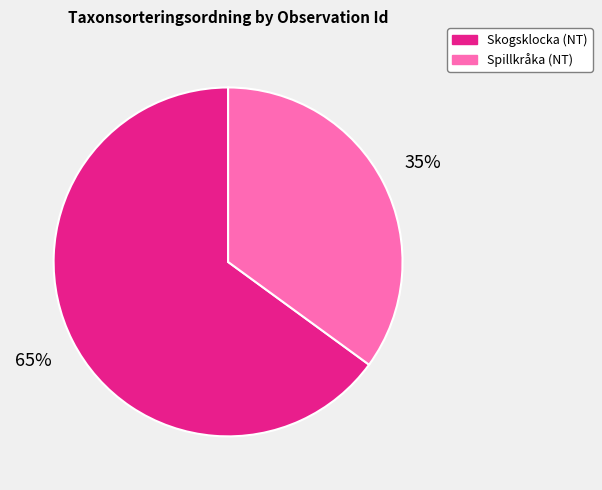

To the nearest percent, what percentage of the pie is Spillkråka (NT)?

35%